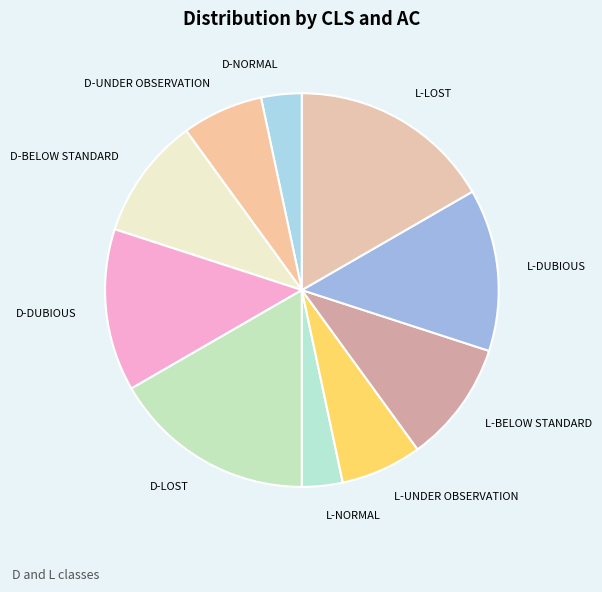

Combined, do L-UNDER OBSERVATION and D-BELOW STANDARD account for over 50%?

No